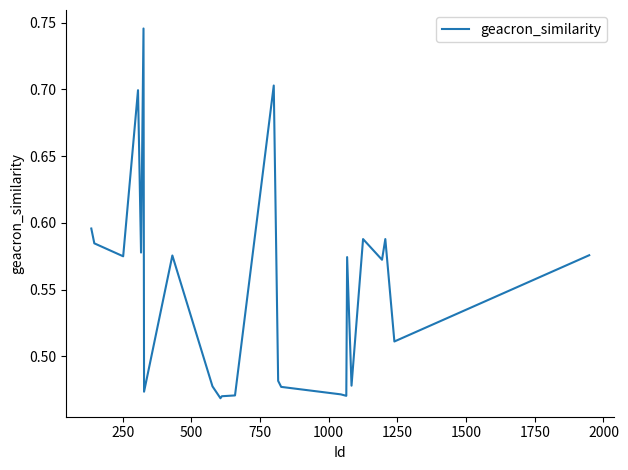

What is the difference between the maximum and minimum values?

0.3